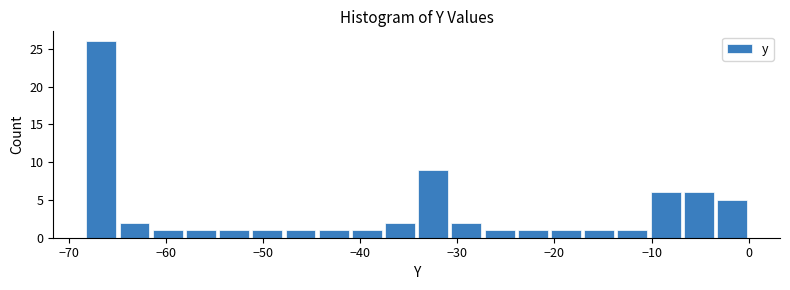

Read against the x-axis, roughly where is the centre of the tallest bar?

-67